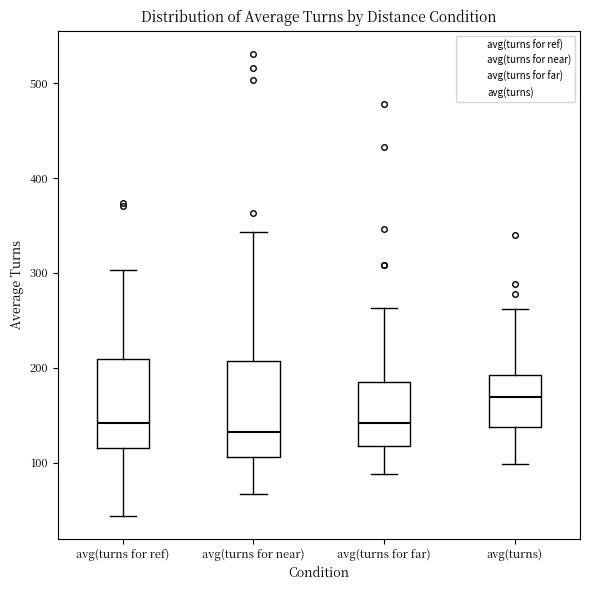

Reading left to right, read every box against the y-axis: the position of its median line, the range the box covers, and the ends of its whiskers. The values are not printed on the chart, so give them approximately, as read against the axis.

avg(turns for ref): median 140, box 120 to 210, whiskers 40 to 300
avg(turns for near): median 130, box 110 to 210, whiskers 70 to 340
avg(turns for far): median 140, box 120 to 190, whiskers 90 to 260
avg(turns): median 170, box 140 to 190, whiskers 100 to 260